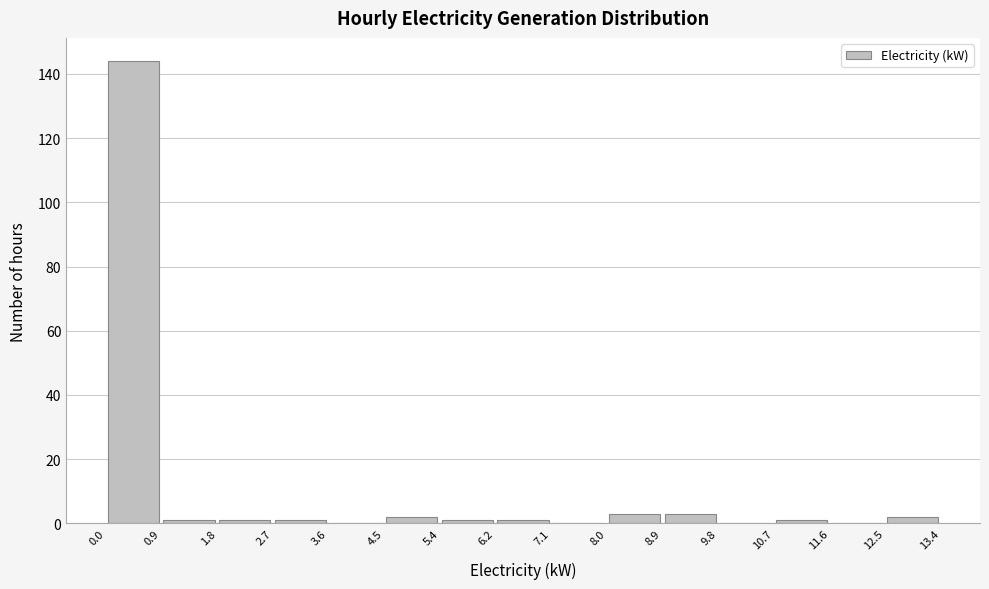

What is the height of the bar covering 8.9 to 9.8 on the x-axis? The values are not printed on the chart, so give them approximately, as read against the axis.

4